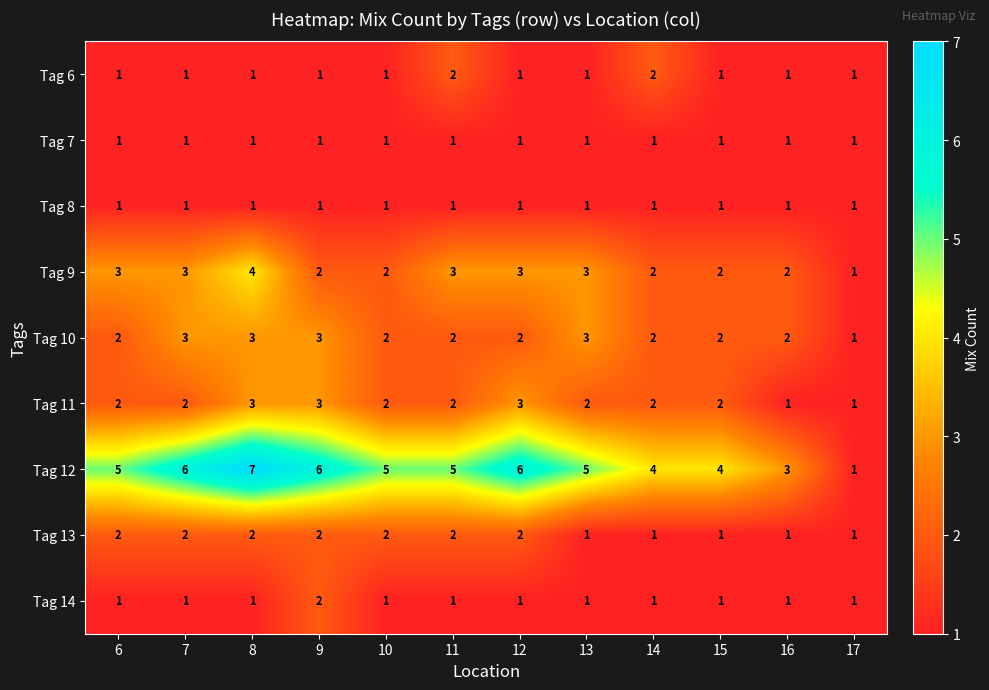

At which category does the chart reach its peak across all series?

8